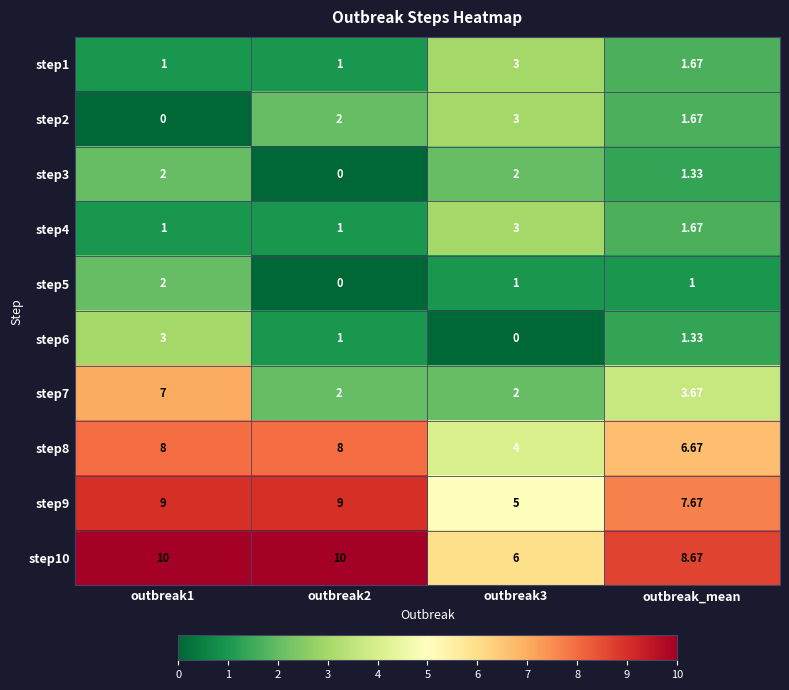

At which label is step9 closest to 7?

outbreak_mean